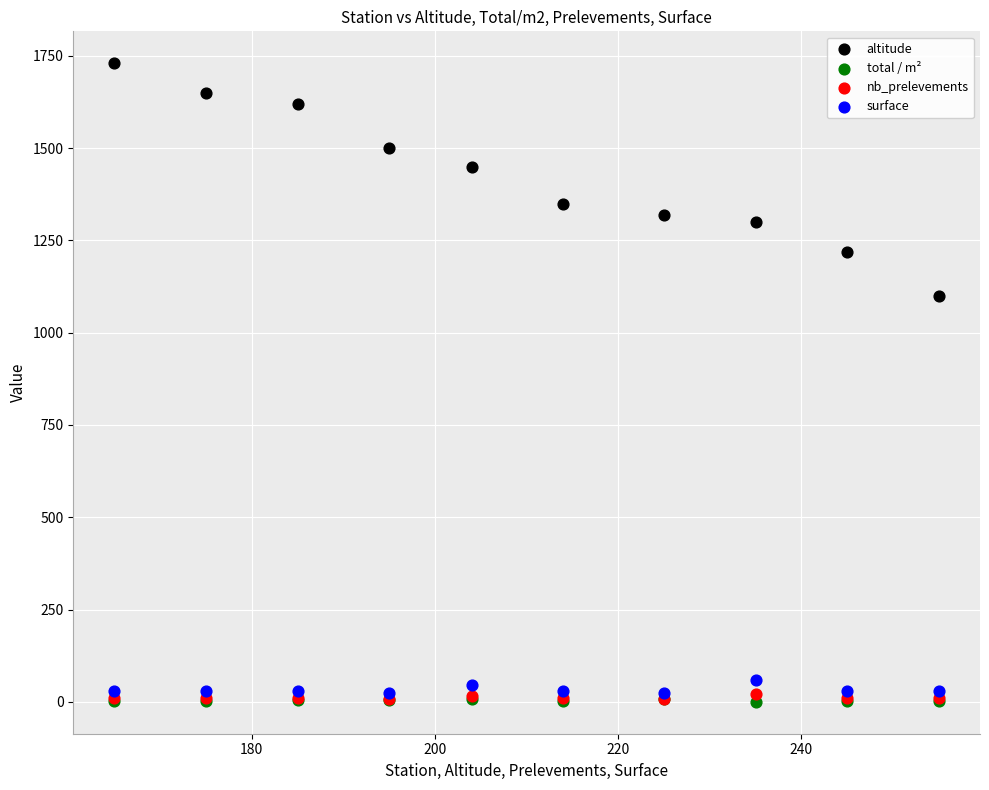

Across all series, what Y value is closest to 865?

1100.0